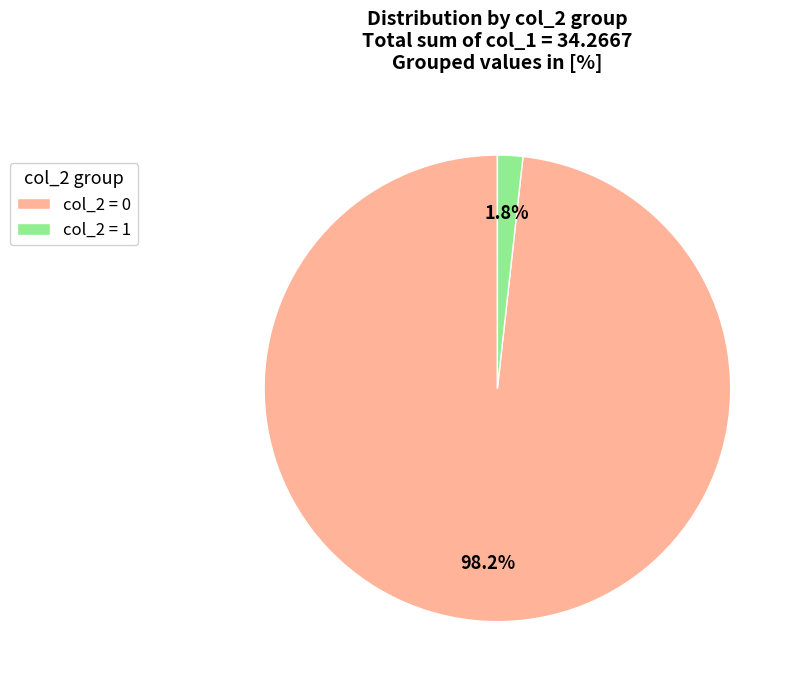

What percentage is NOT represented by col_2 = 0?

1.8%